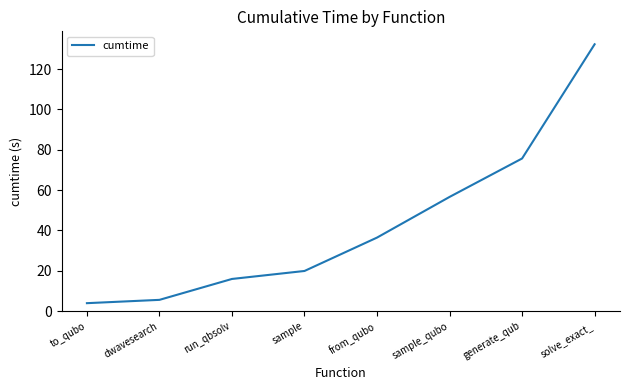

What is the greatest value displayed?

132.3